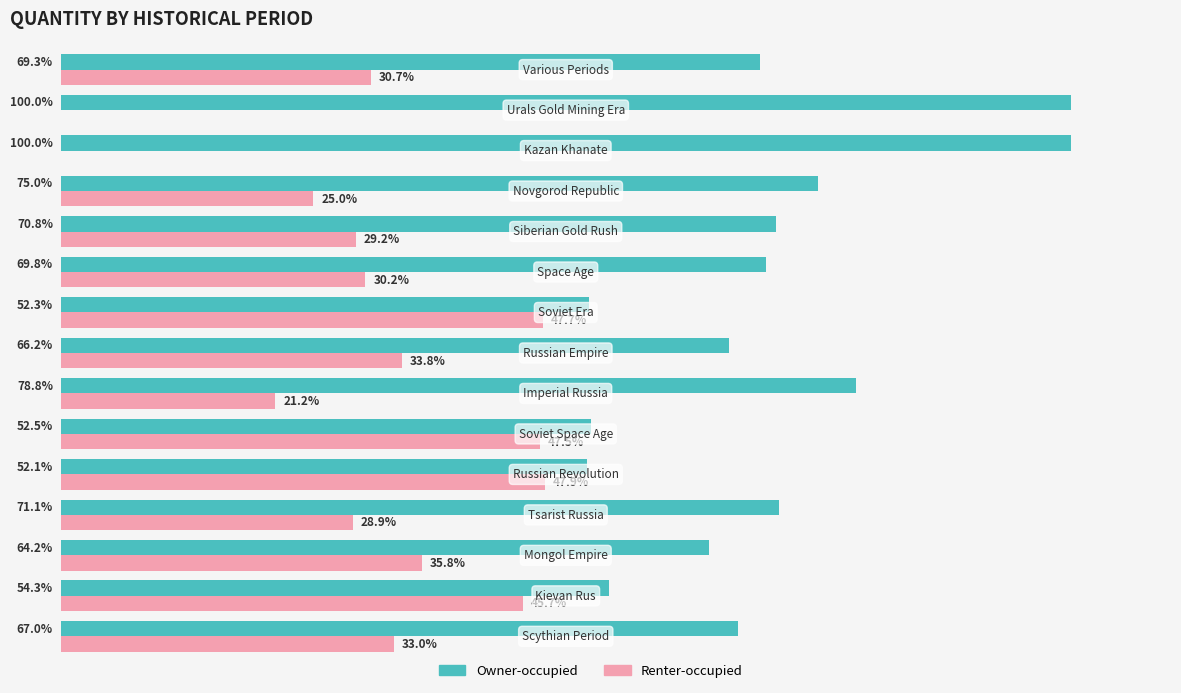

Which series has the largest total across all categories?

Owner-occupied